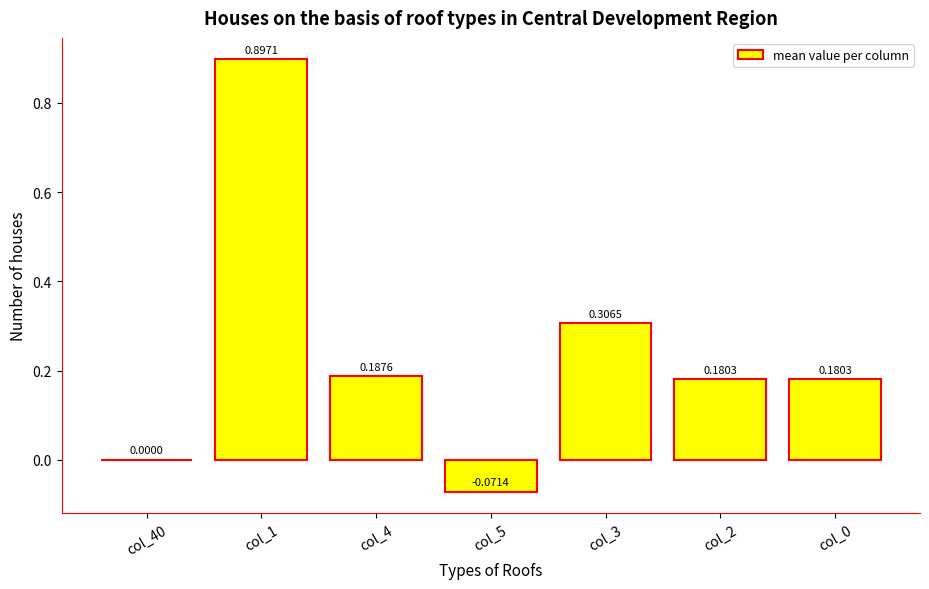

Is it true that the value at col_3 is 0.1?

False